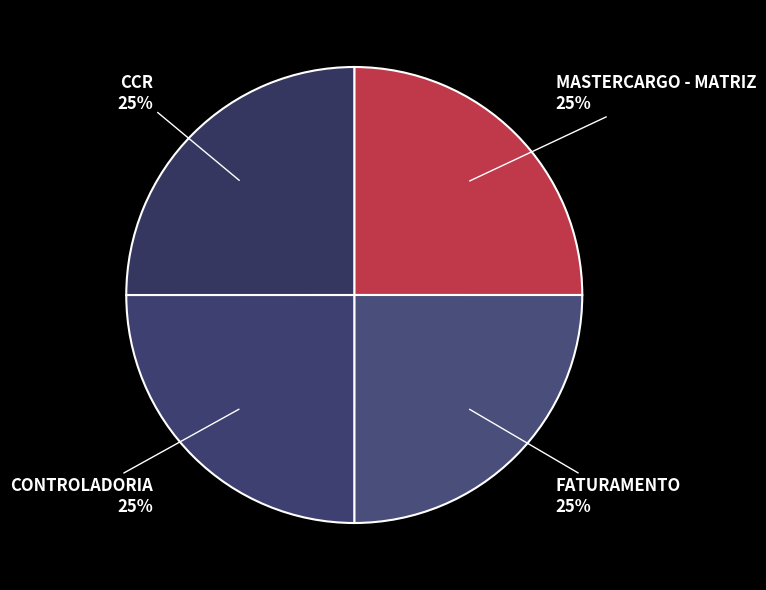

Is CONTROLADORIA the majority of the pie?

No